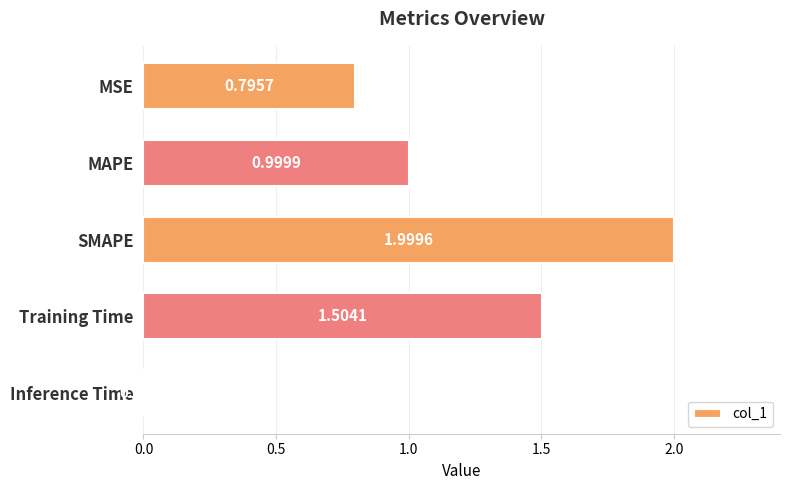

Which category has the highest value across all series?

SMAPE